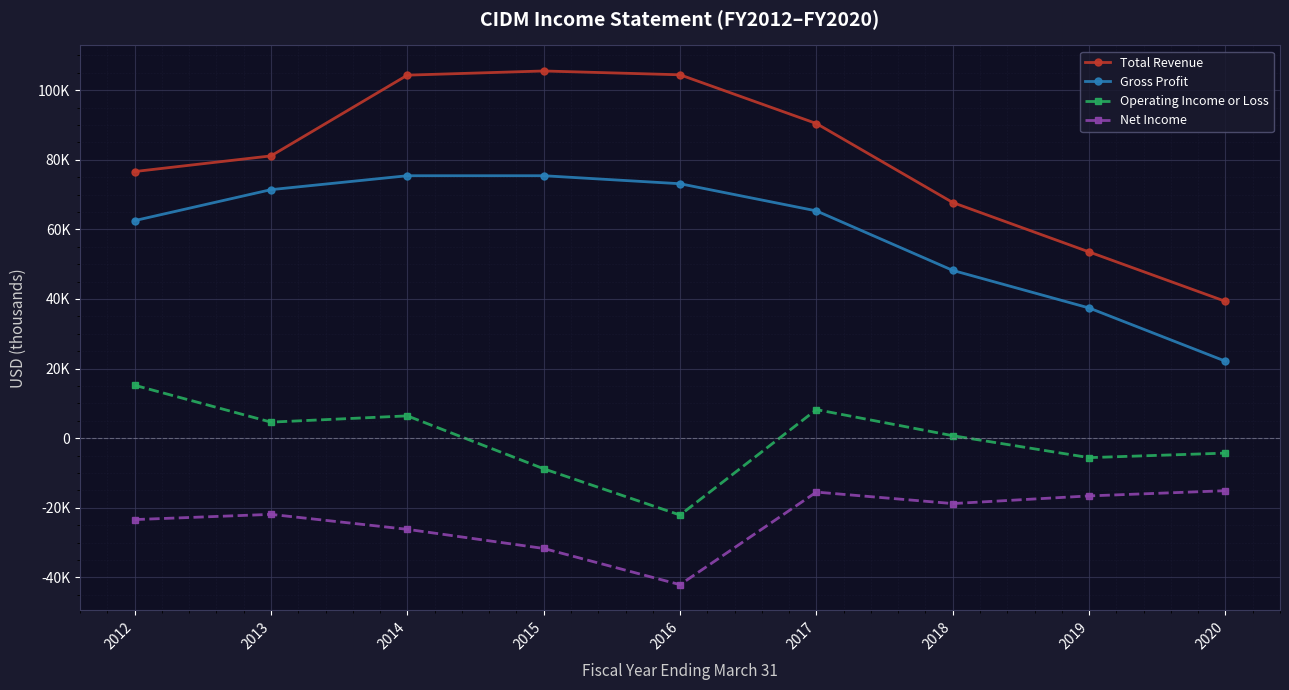

What are all the series names shown in the legend?

Total Revenue, Gross Profit, Operating Income or Loss, Net Income